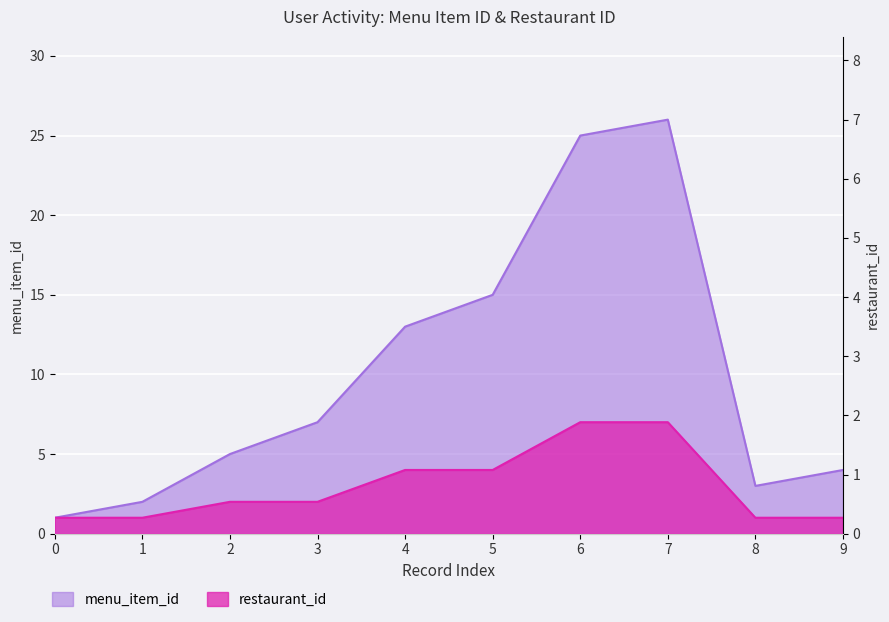

Reading right to left, extract all data points from this chart.

menu_item_id: 4	3	26	25	15	13	7	5	2	1
restaurant_id: 1	1	7	7	4	4	2	2	1	1